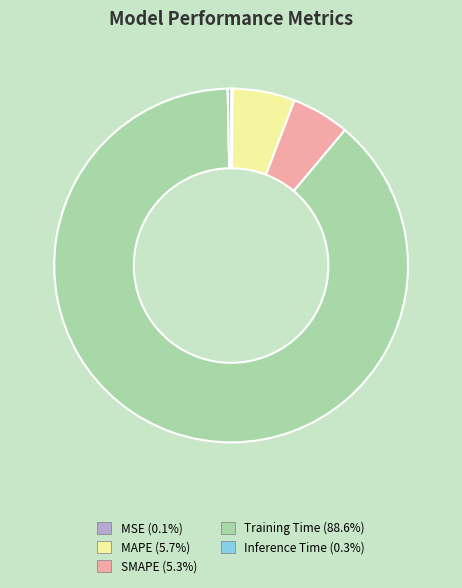

What is the majority slice?

Training Time